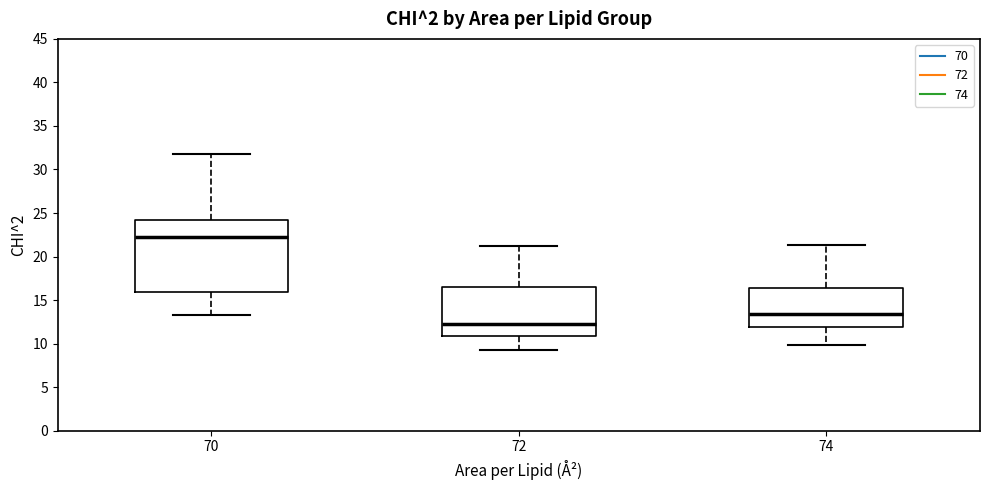

Which box's median line is the lowest?

72